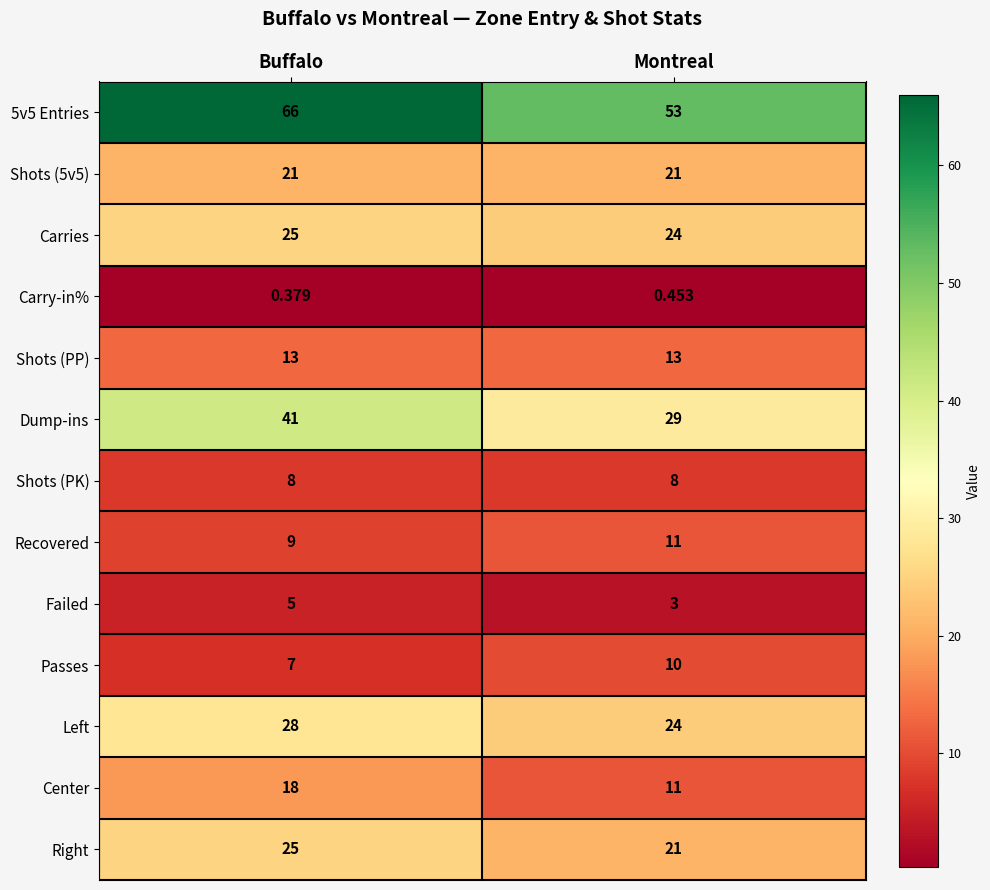

Which label corresponds to the smallest value in the chart?

Buffalo